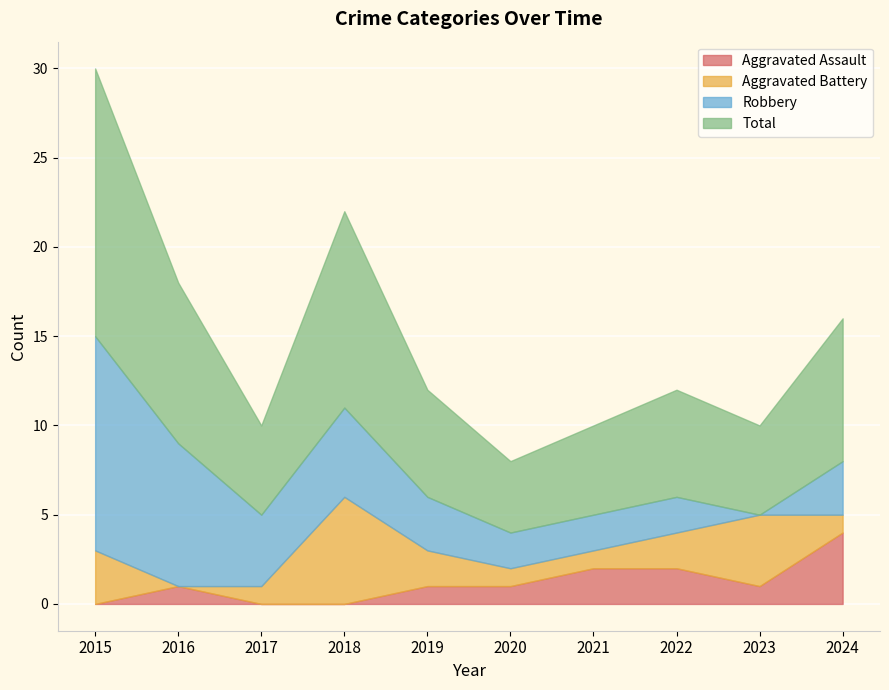

Reading left to right, what are all the values shown in this chart?

Aggravated Assault: 2015=0	2016=1	2017=0	2018=0	2019=1	2020=1	2021=2	2022=2	2023=1	2024=4
Aggravated Battery: 2015=3	2016=0	2017=1	2018=6	2019=2	2020=1	2021=1	2022=2	2023=4	2024=1
Robbery: 2015=12	2016=8	2017=4	2018=5	2019=3	2020=2	2021=2	2022=2	2023=0	2024=3
Total: 2015=15	2016=9	2017=5	2018=11	2019=6	2020=4	2021=5	2022=6	2023=5	2024=8